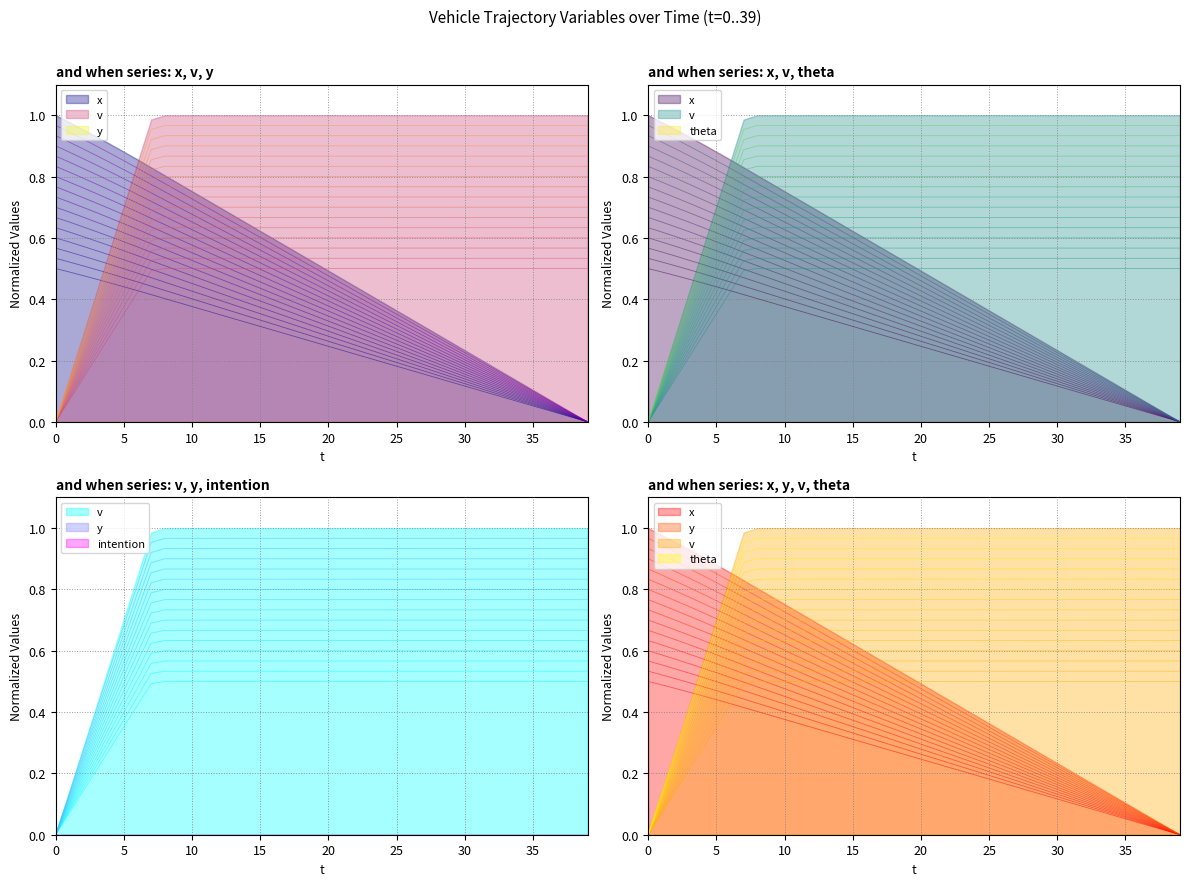

True or false: theta_fan0 and y_fan0 intersect in this chart.

False